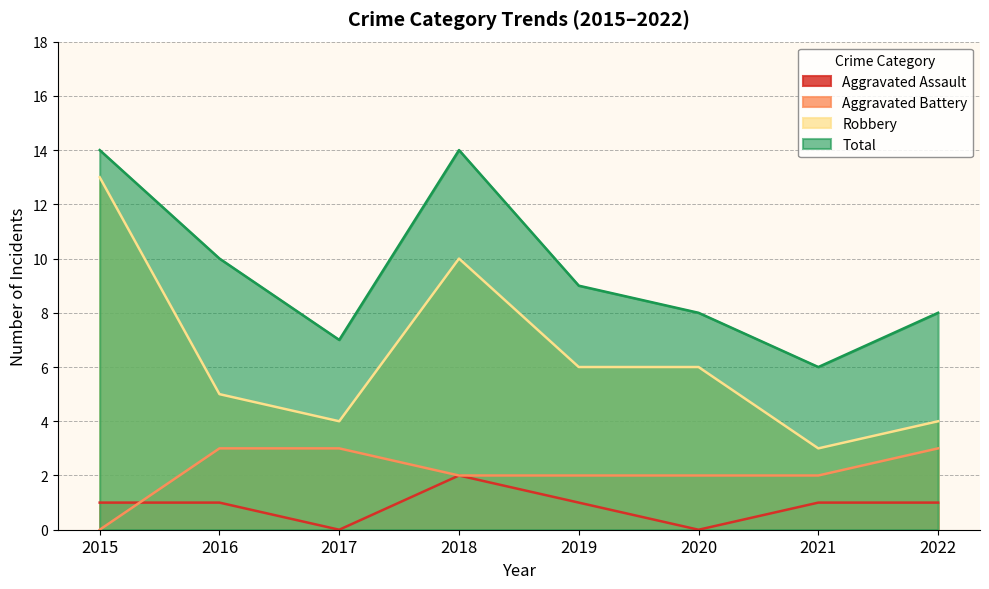

At which label does Aggravated Assault first exceed 1?

2018